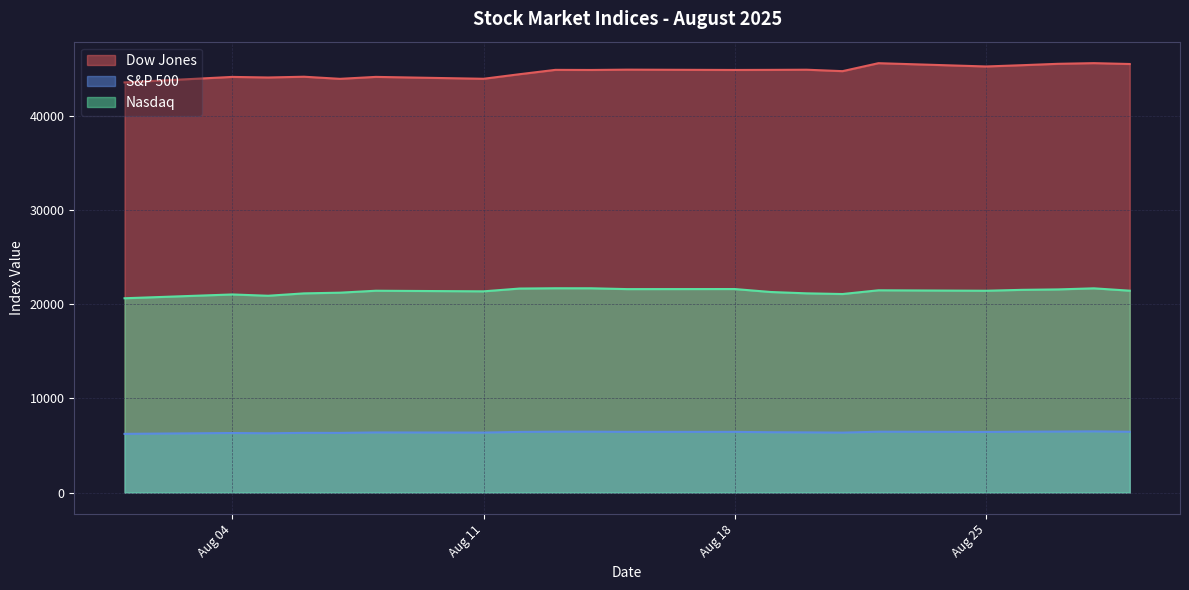

At which label is S&P 500 closest to 6369?

2025-08-21